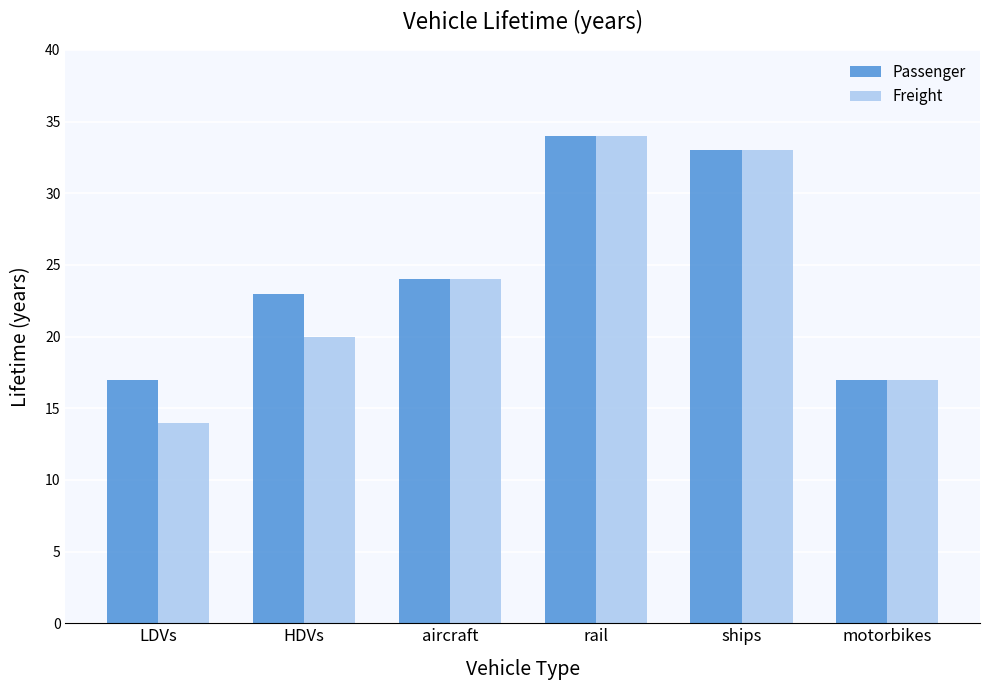

Are the bars horizontal?

No